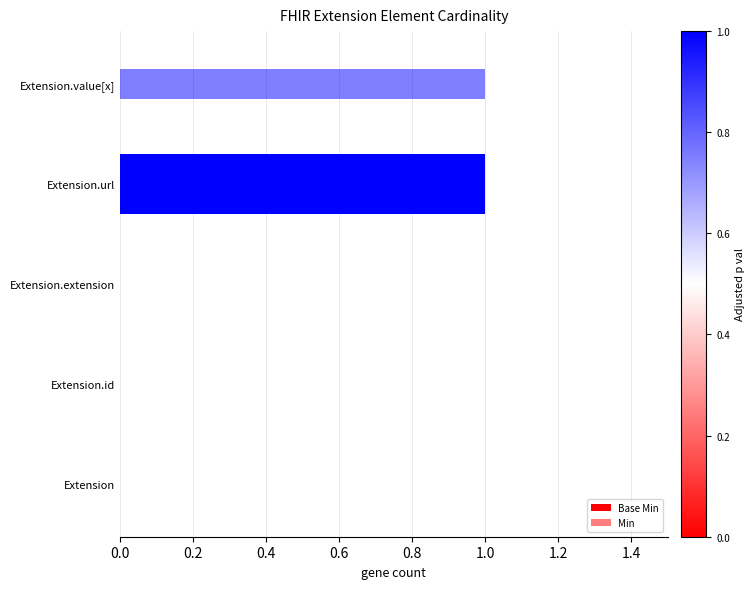

What is the change in value from Extension.id to Extension.url?

+1